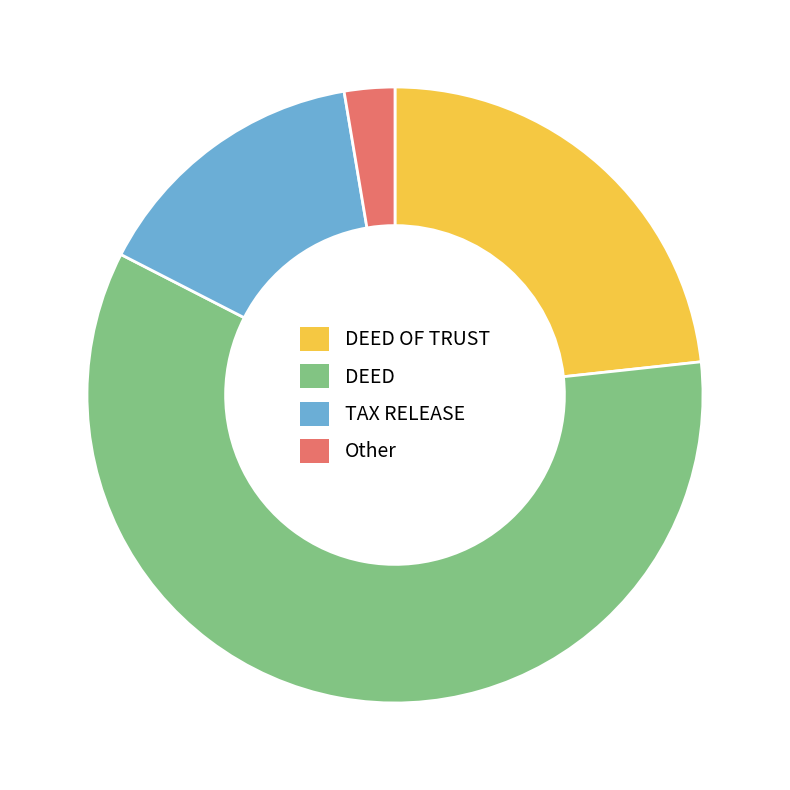

Does DEED represent more than half of the total?

Yes